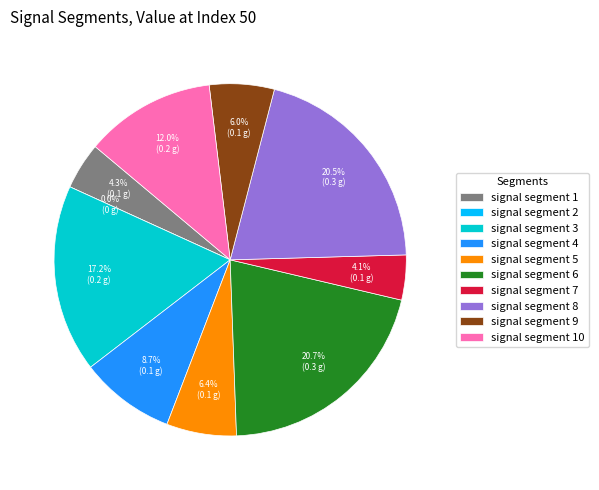

To the nearest percent, what is the difference between the largest and smallest slice percentages?

21%